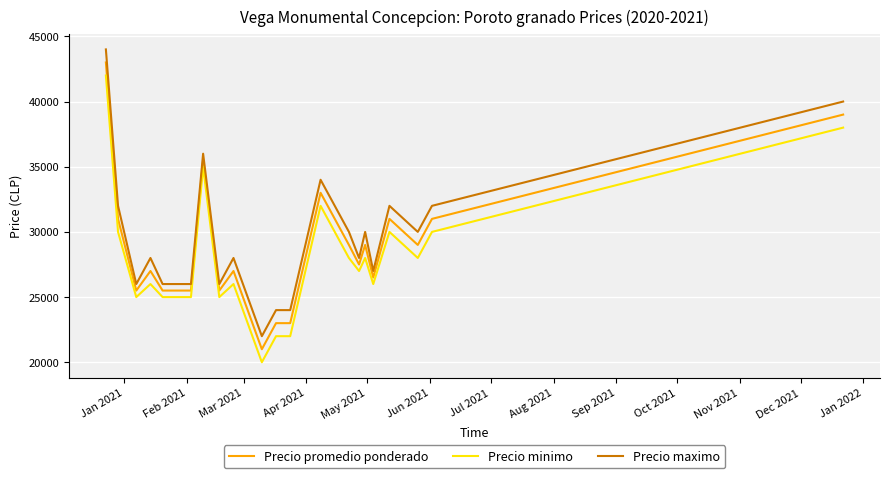

What is the difference between the maximum and minimum values in the Precio promedio ponderado series?

22000